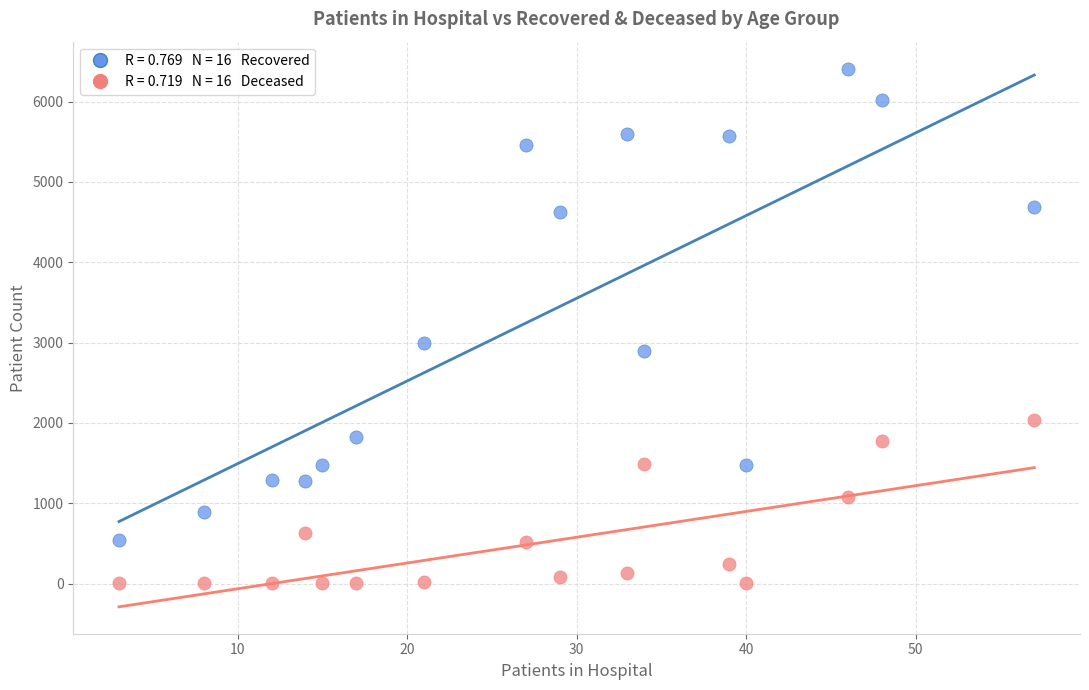

Across all series, what Y value is closest to 3206?

2996